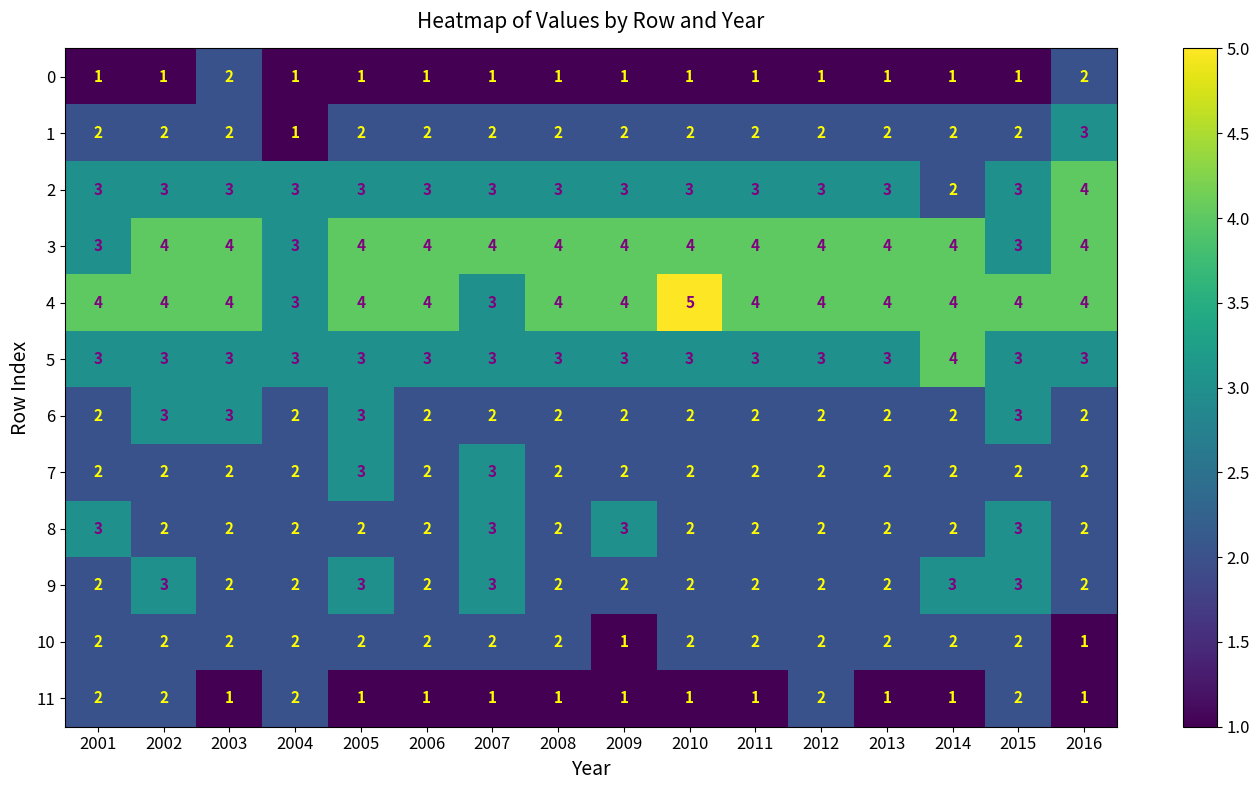

The value of 9 at 2014 is 5. True or false?

False